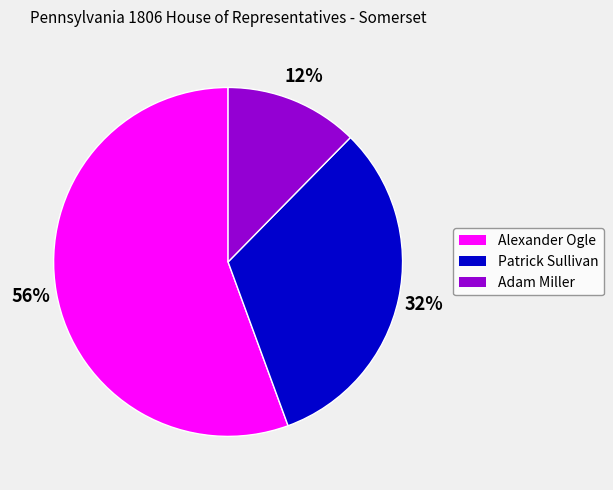

Which slice is the smallest?

Adam Miller